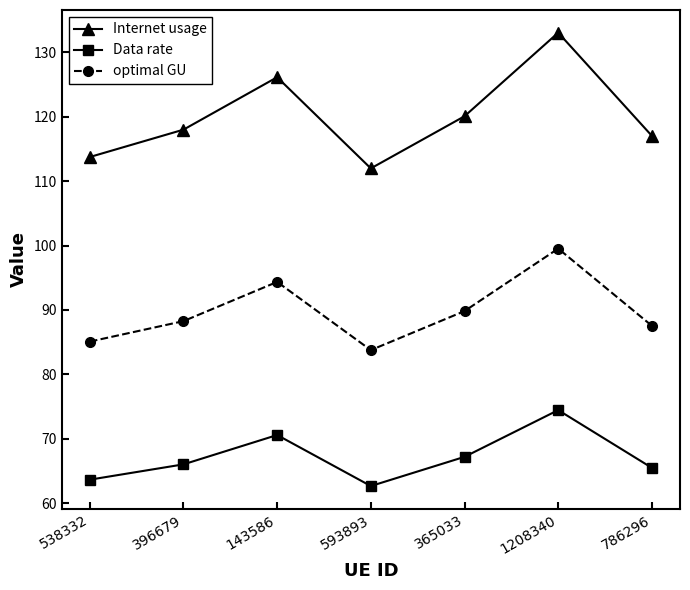

Which category has the lowest value in the optimal GU series?

593893